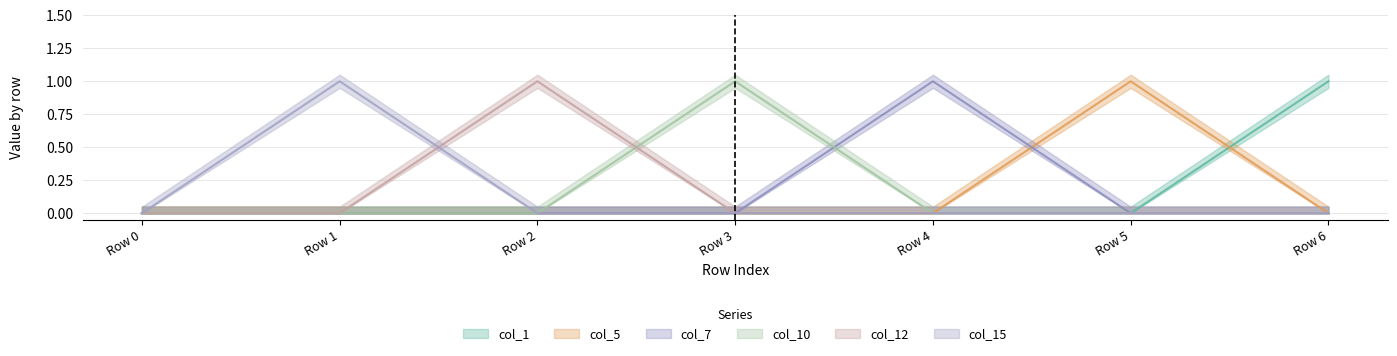

At which category is the sum across all series the highest?

Row 1